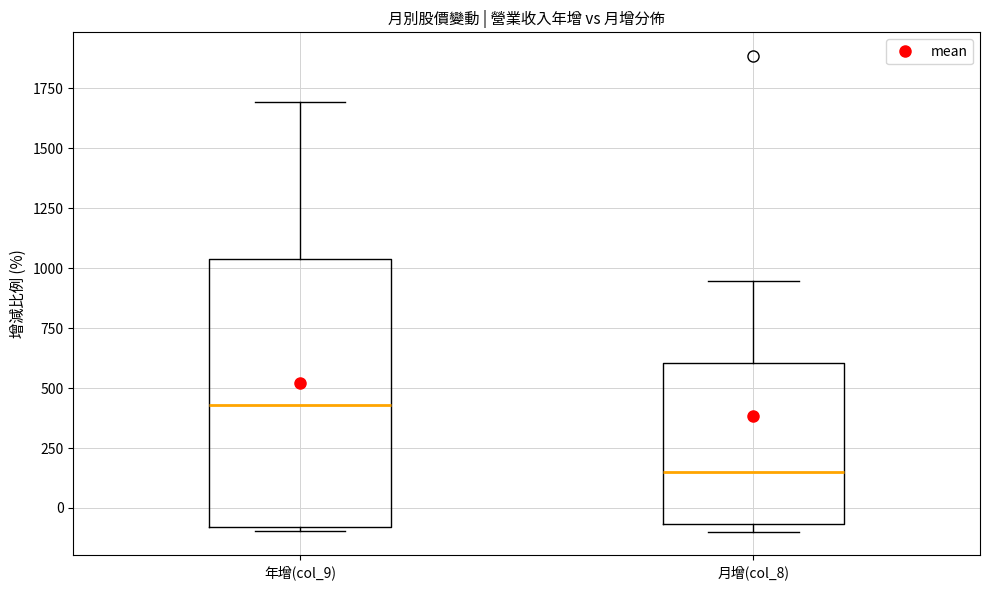

Reading left to right, read every box against the y-axis: the position of its median line, the range the box covers, and the ends of its whiskers. The values are not printed on the chart, so give them approximately, as read against the axis.

年增(col_9): median 450, box -100 to 1050, whiskers -100 (just below the box's lower edge) to 1700
月增(col_8): median 150, box -50 to 600, whiskers -100 to 950